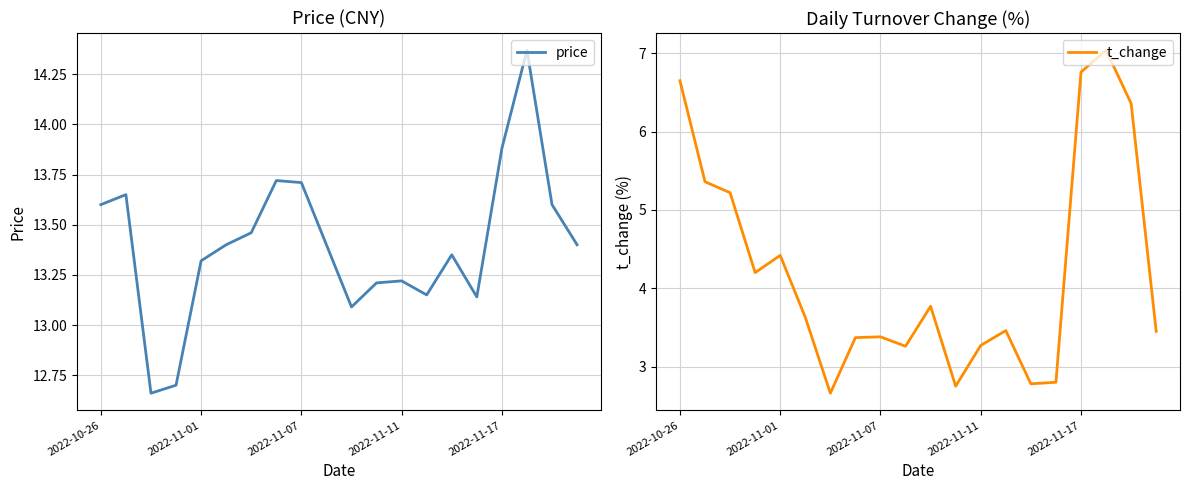

What is the difference between the maximum and minimum values in the price series?

1.7